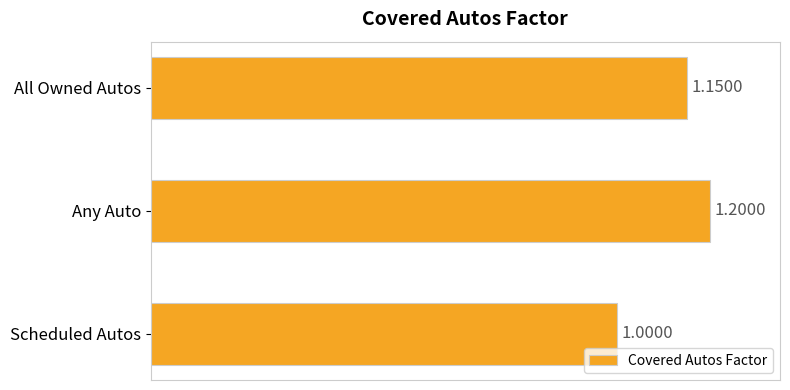

Count the number of data series in this chart.

1